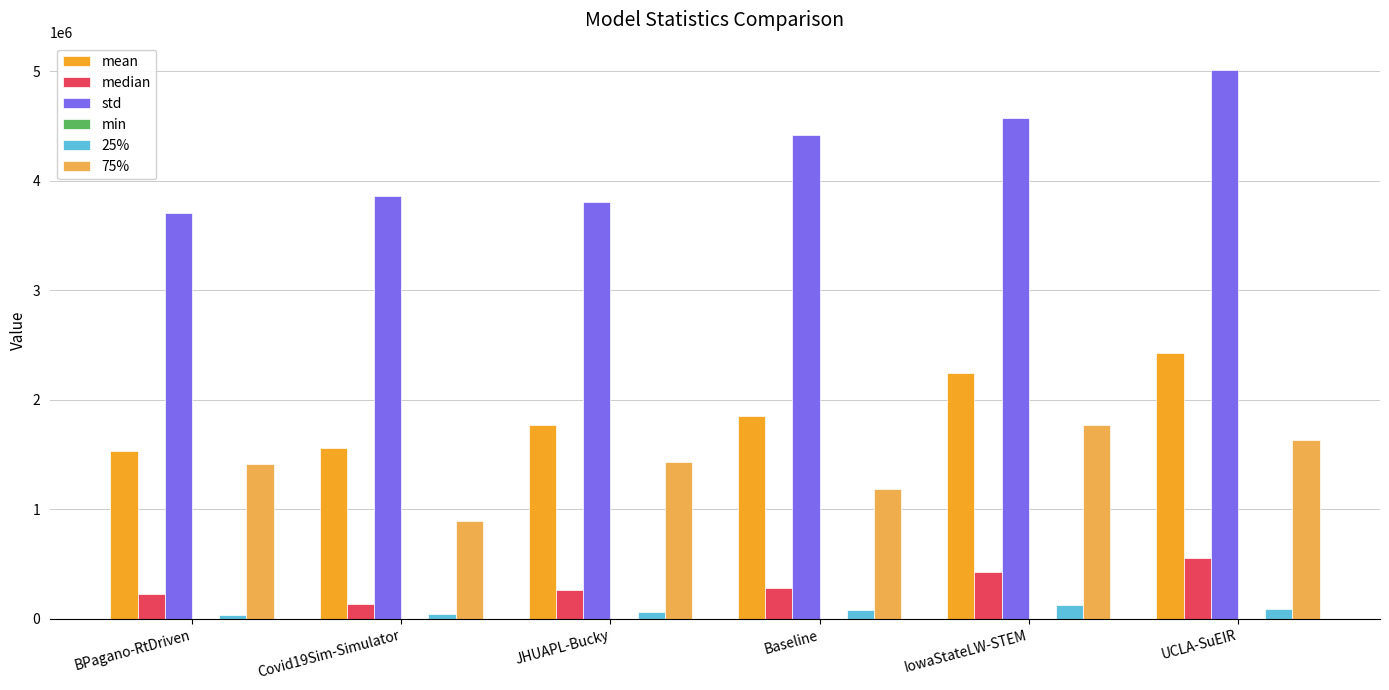

Is the value of median at IowaStateLW-STEM greater than the value of std at BPagano-RtDriven?

No